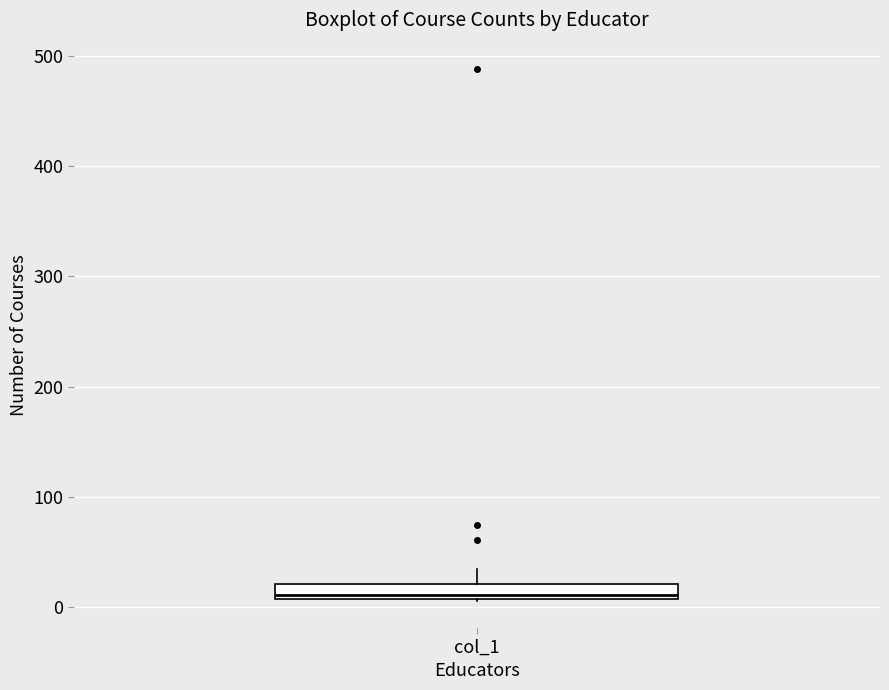

Where does the upper whisker of the box for col_1 end on the y-axis? The values are not printed on the chart, so give them approximately, as read against the axis.

30